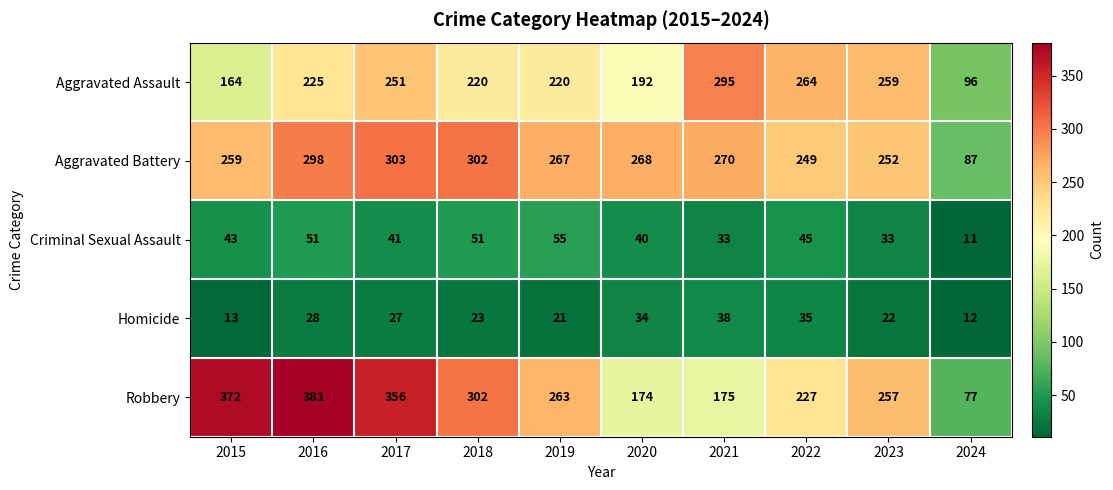

Which series changed the most between 2022 and 2024?

Aggravated Assault